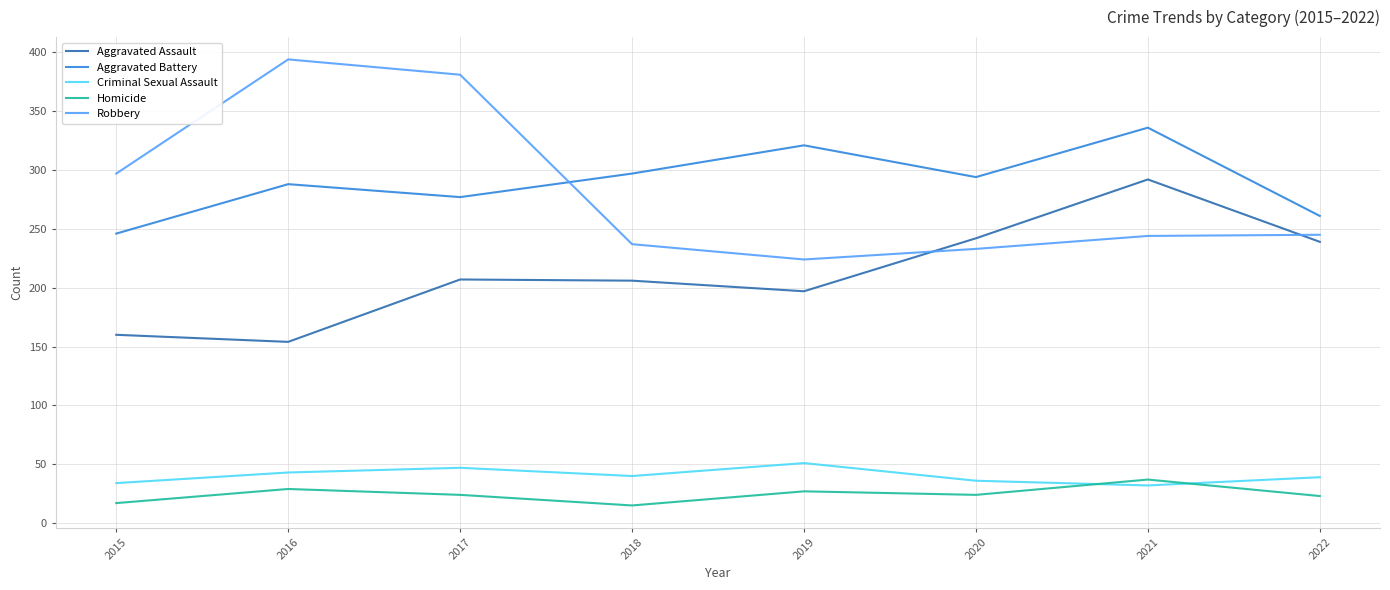

The value of Criminal Sexual Assault at 2015 is 34. True or false?

True